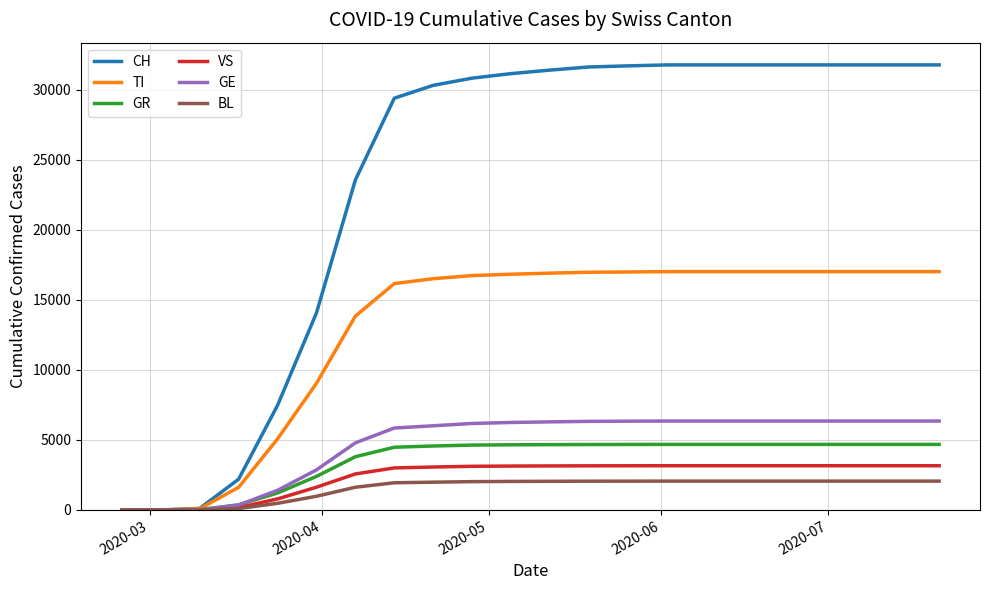

Does the chart display data point markers on the line(s)?

No